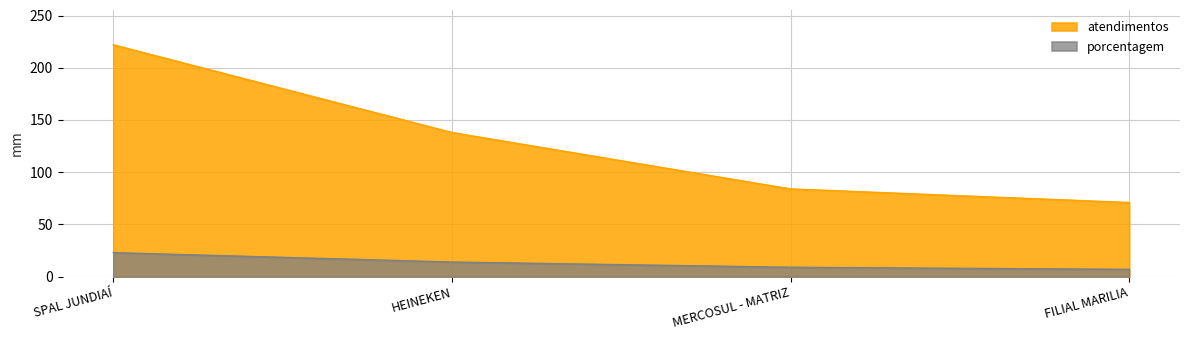

Between SPAL JUNDIAÍ and HEINEKEN, which is larger?

SPAL JUNDIAÍ